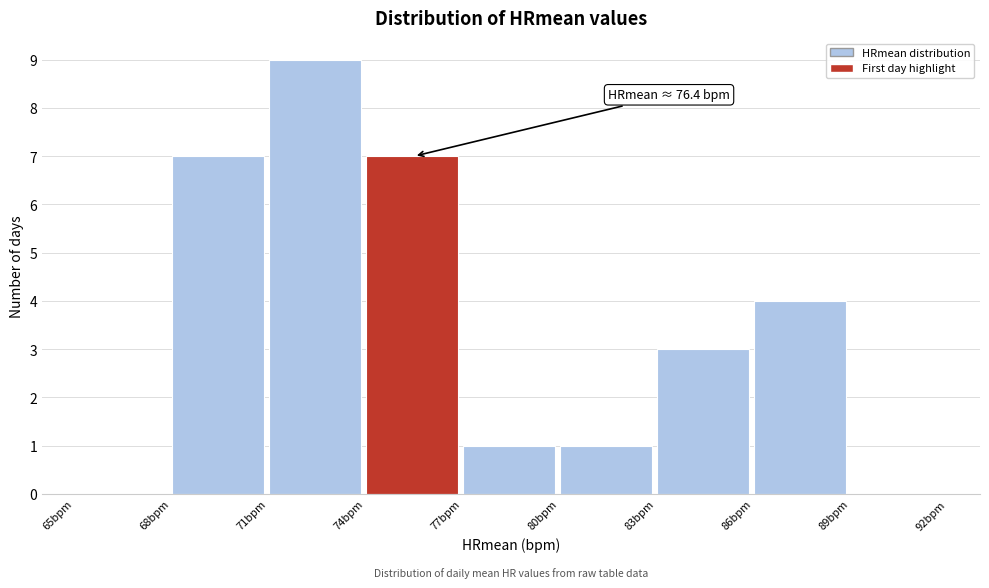

Over which range of the x-axis is the bar tallest?

71 to 74